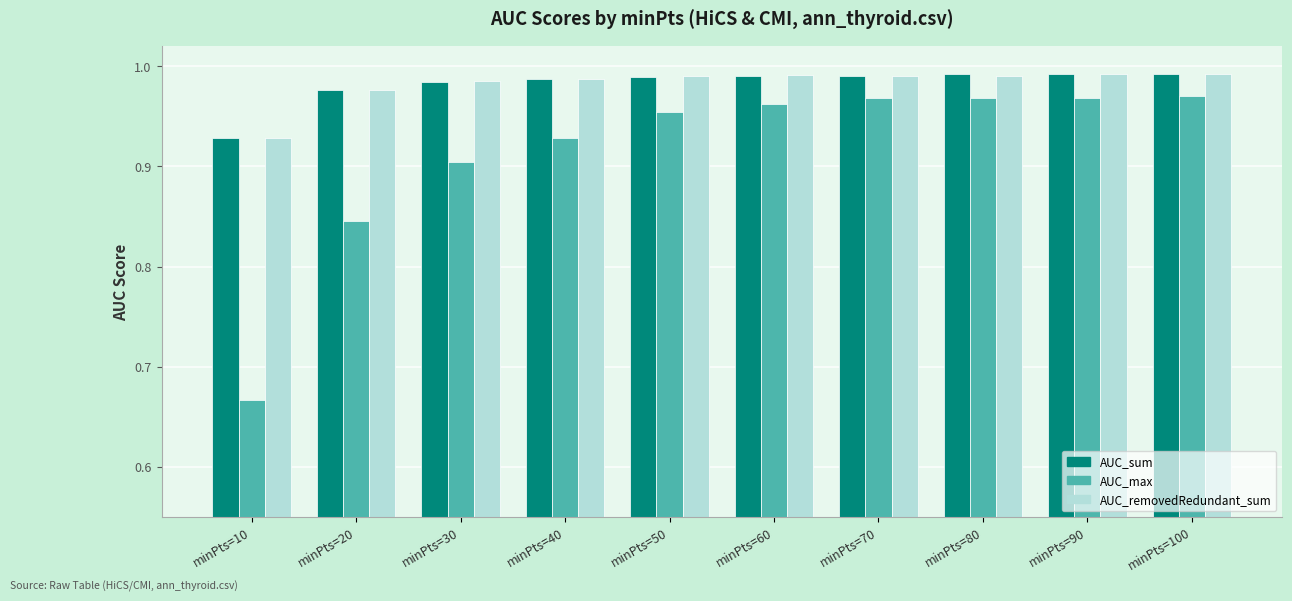

What is the total value across all series at minPts=70?

2.9